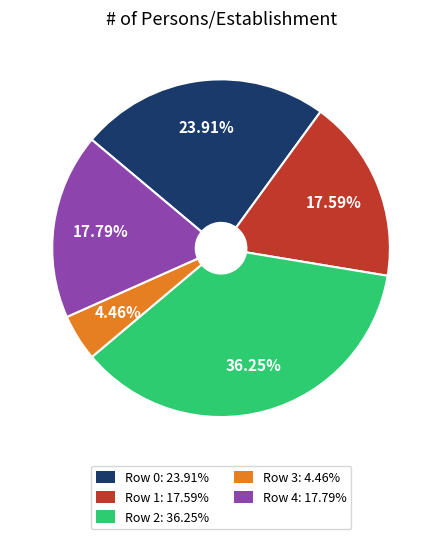

Which category has the smallest portion of the pie?

Row 3